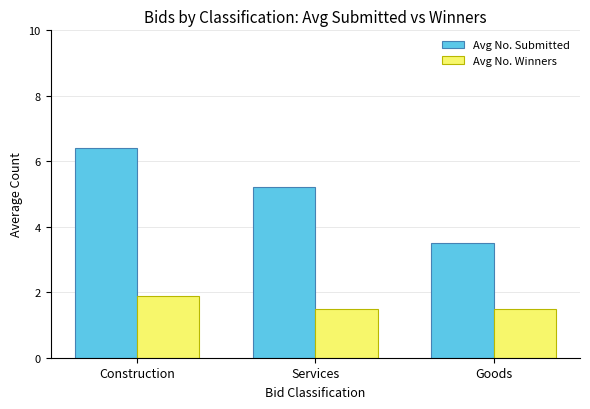

Are the bars grouped side by side (vs. stacked)?

Yes